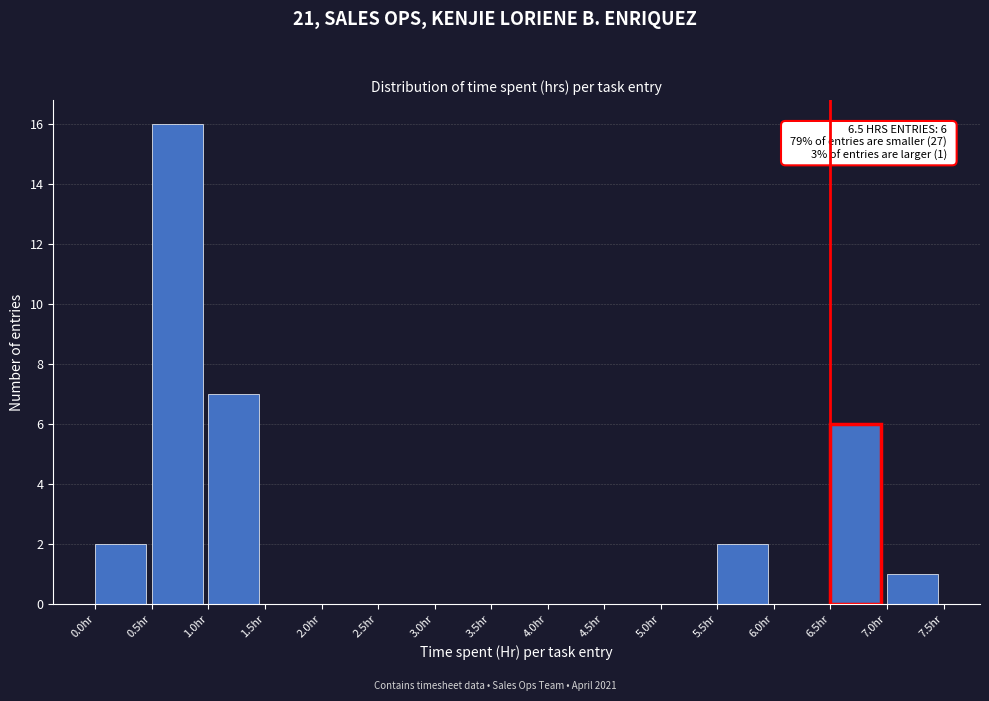

Which range on the x-axis has the tallest bar?

0.5 to 1.0